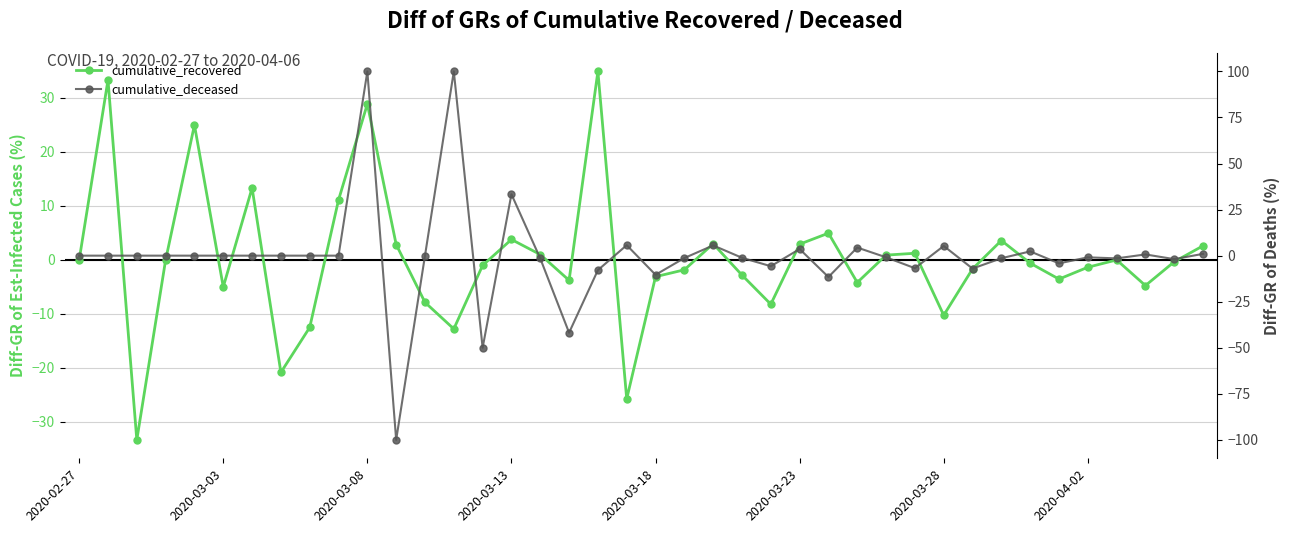

Is it true that cumulative_deceased equals 109.9 at 2020-03-08?

False